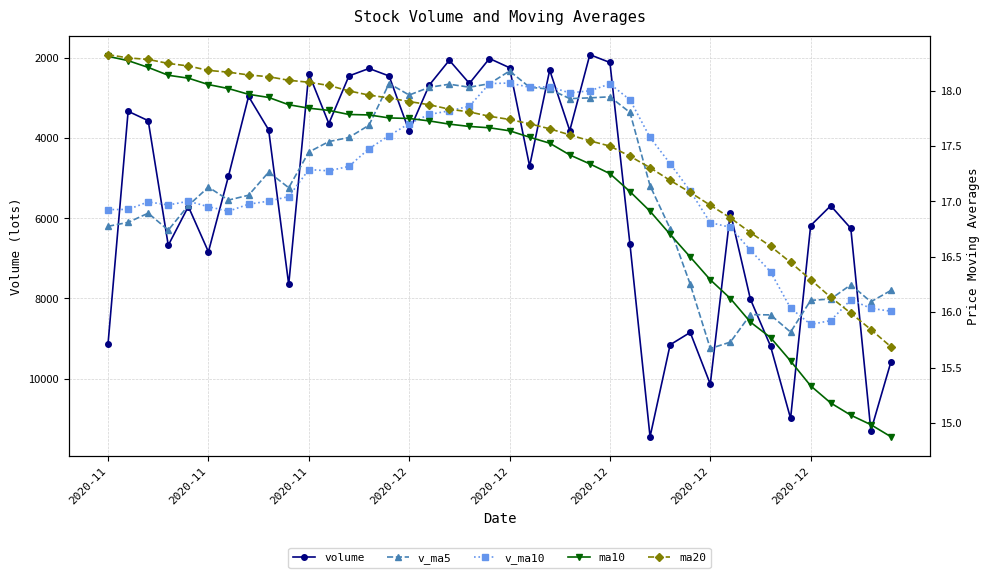

The volume series shows 5876.2 at 33. True or false?

False